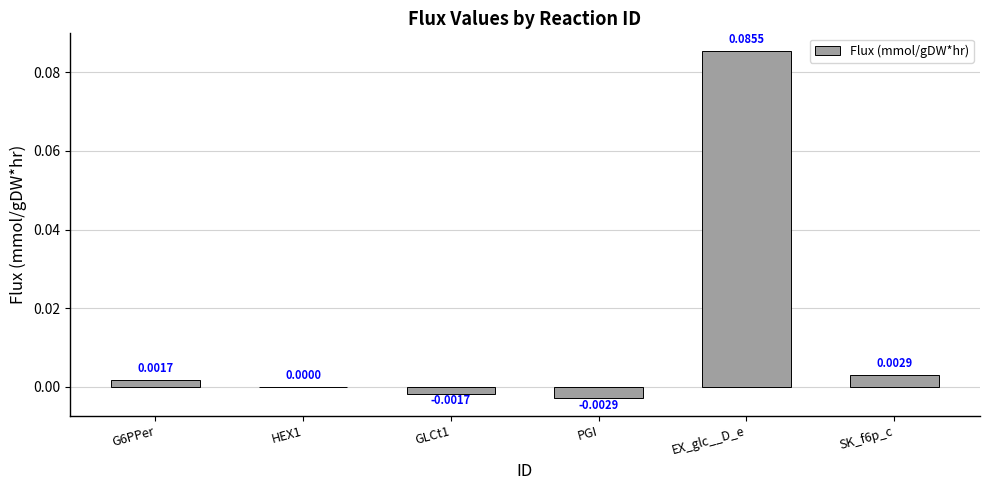

Count the number of categories in the chart.

6